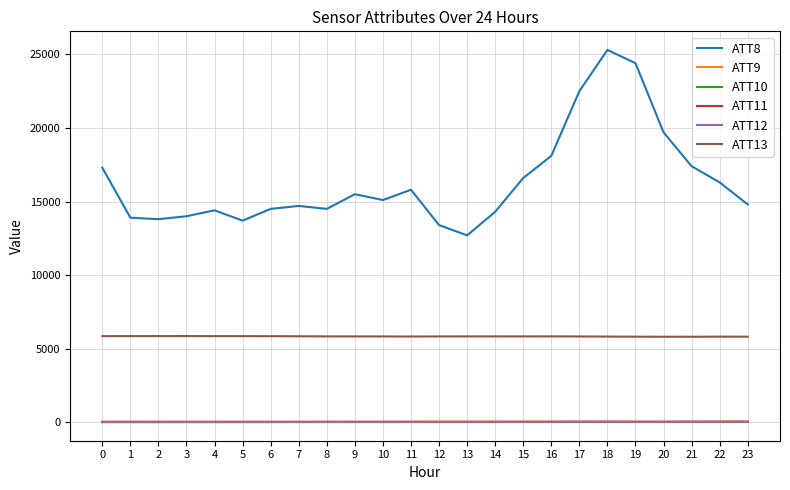

True or false: ATT10 and ATT12 intersect in this chart.

False